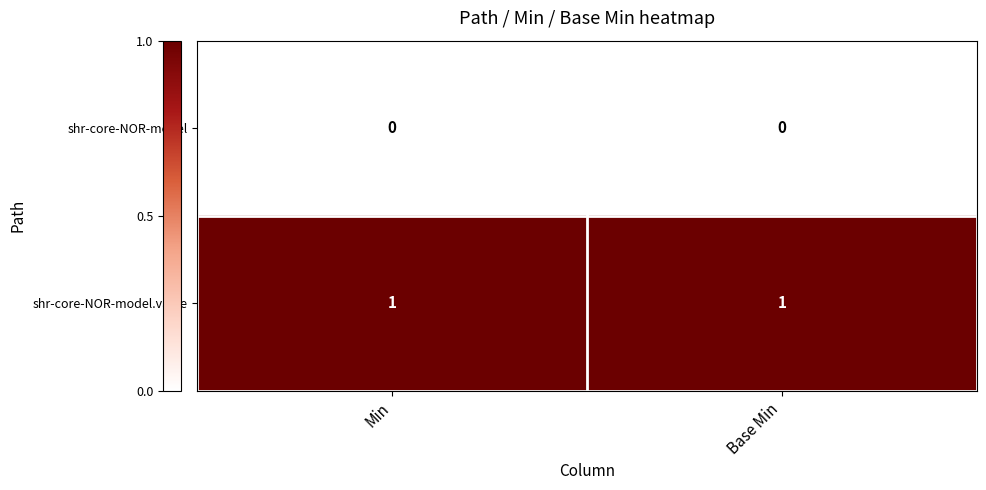

Reading right to left, list all the values displayed in this chart.

shr-core-NOR-model: 0	0
shr-core-NOR-model.value: 1	1